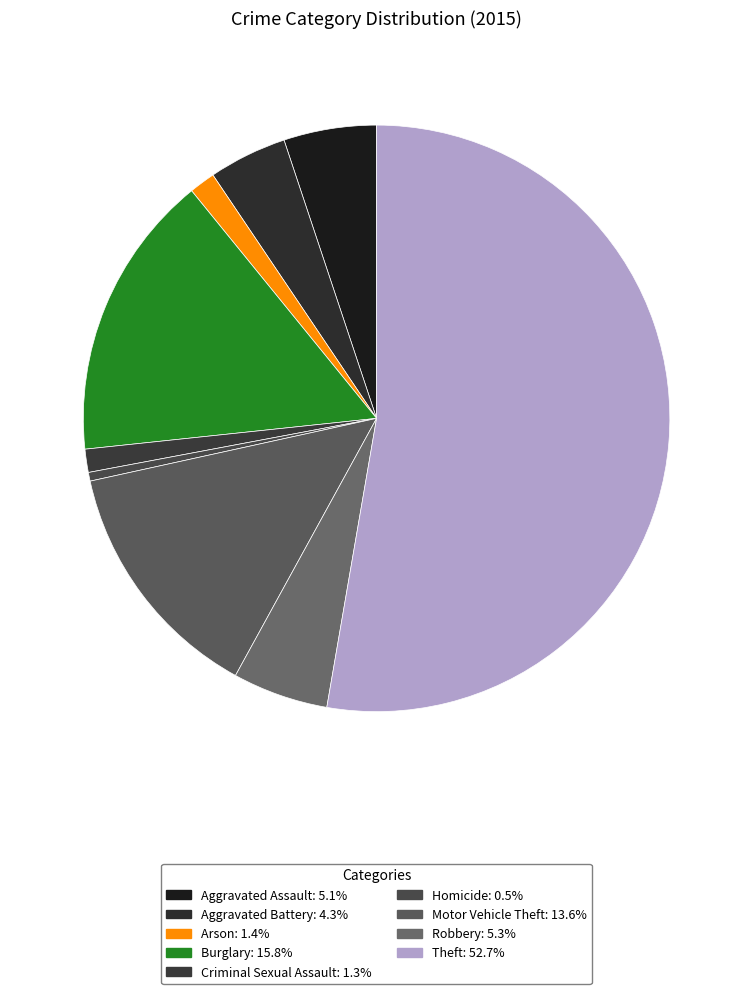

Count the number of slices in the pie.

9